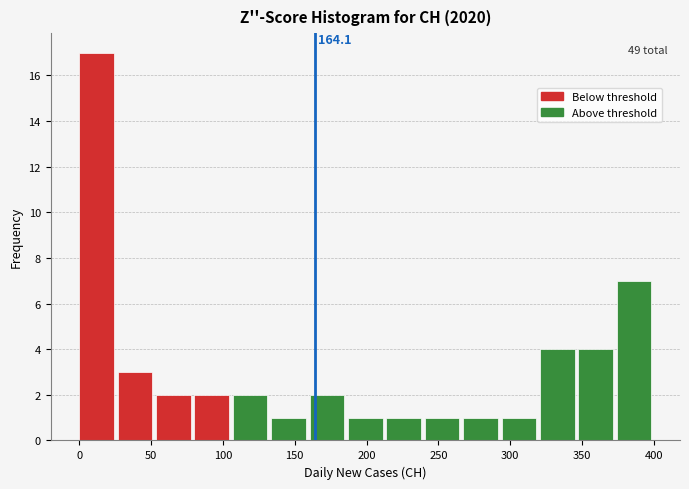

Which range on the x-axis has the tallest bar?

0 to 25